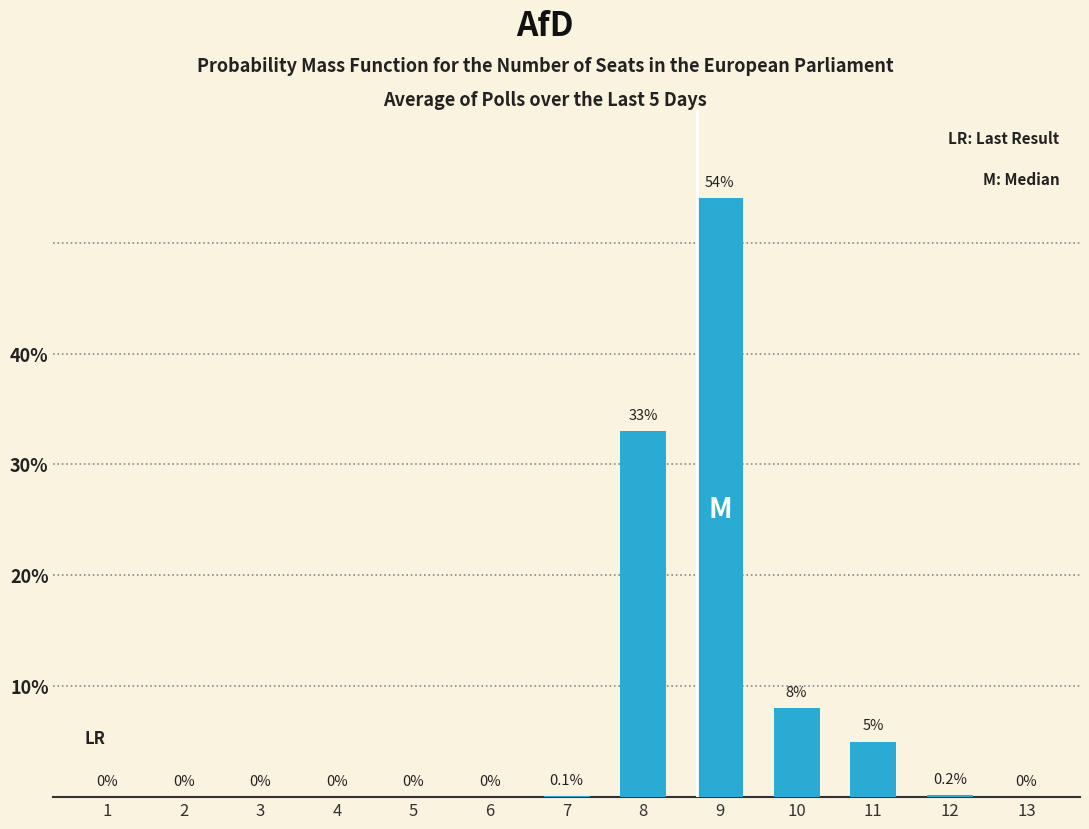

Is it true that the value at 2 is -34.9?

False